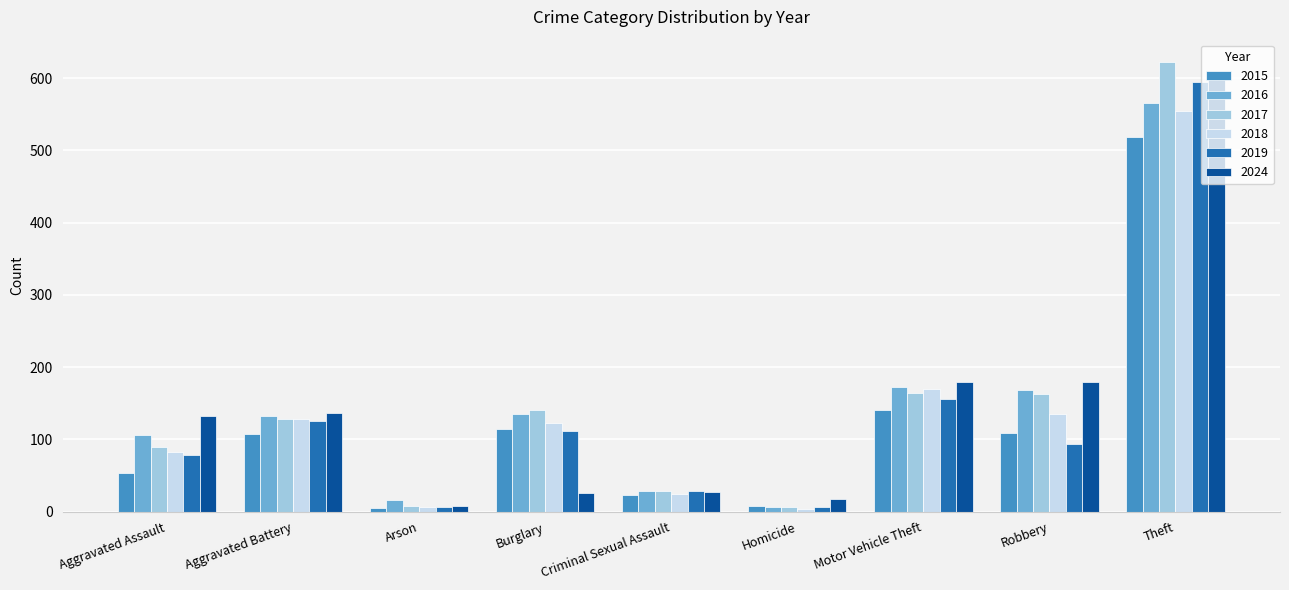

How many bars are there in each group?

6